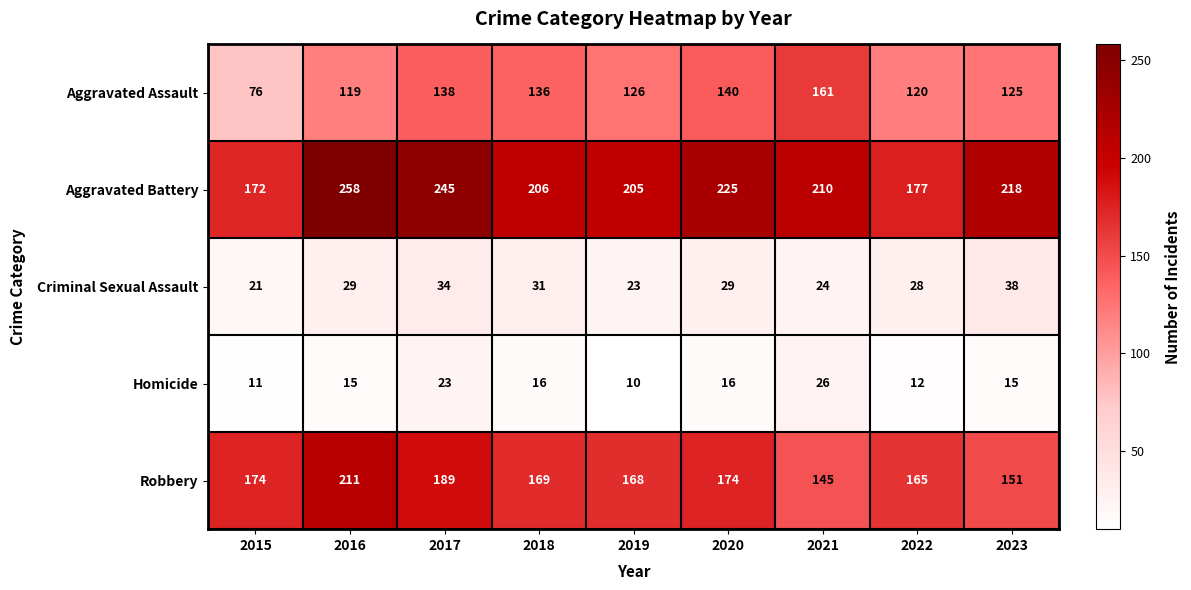

Is it true that Aggravated Assault equals 136 at 2018?

True